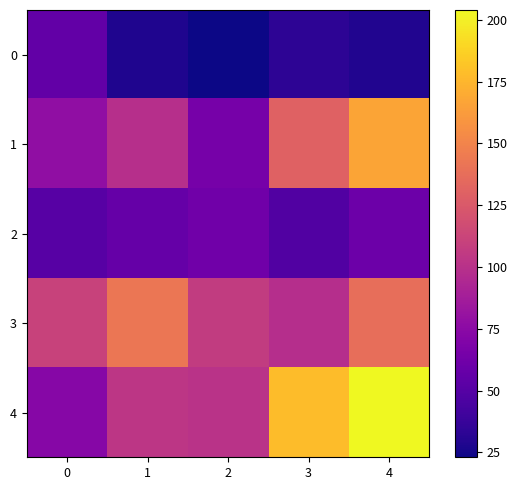

What is the spread (max minus min) of values at 3?

145